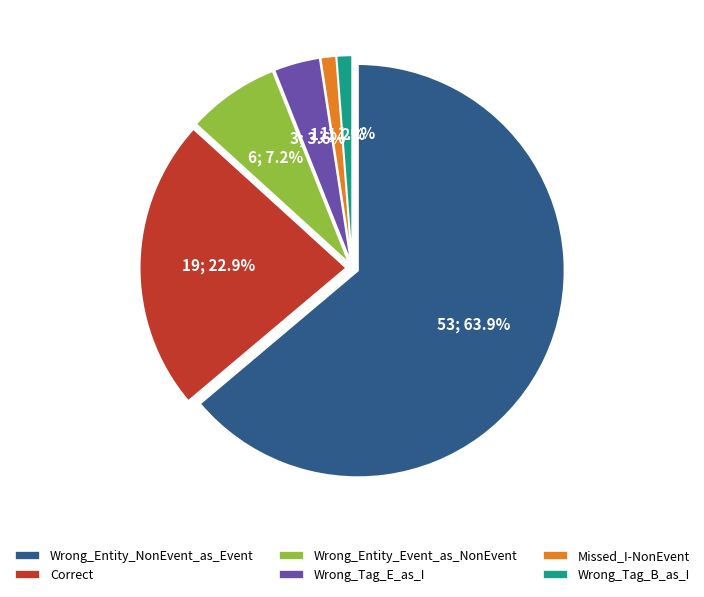

To the nearest percent, what is the difference between the Wrong_Entity_Event_as_NonEvent and Wrong_Tag_E_as_I slice percentages?

4%